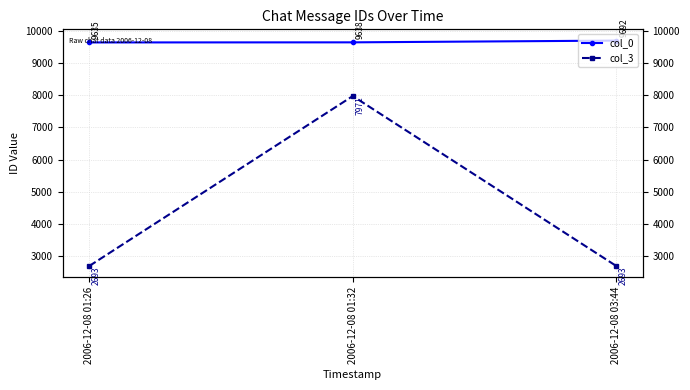

Which series has the widest spread of values?

col_3